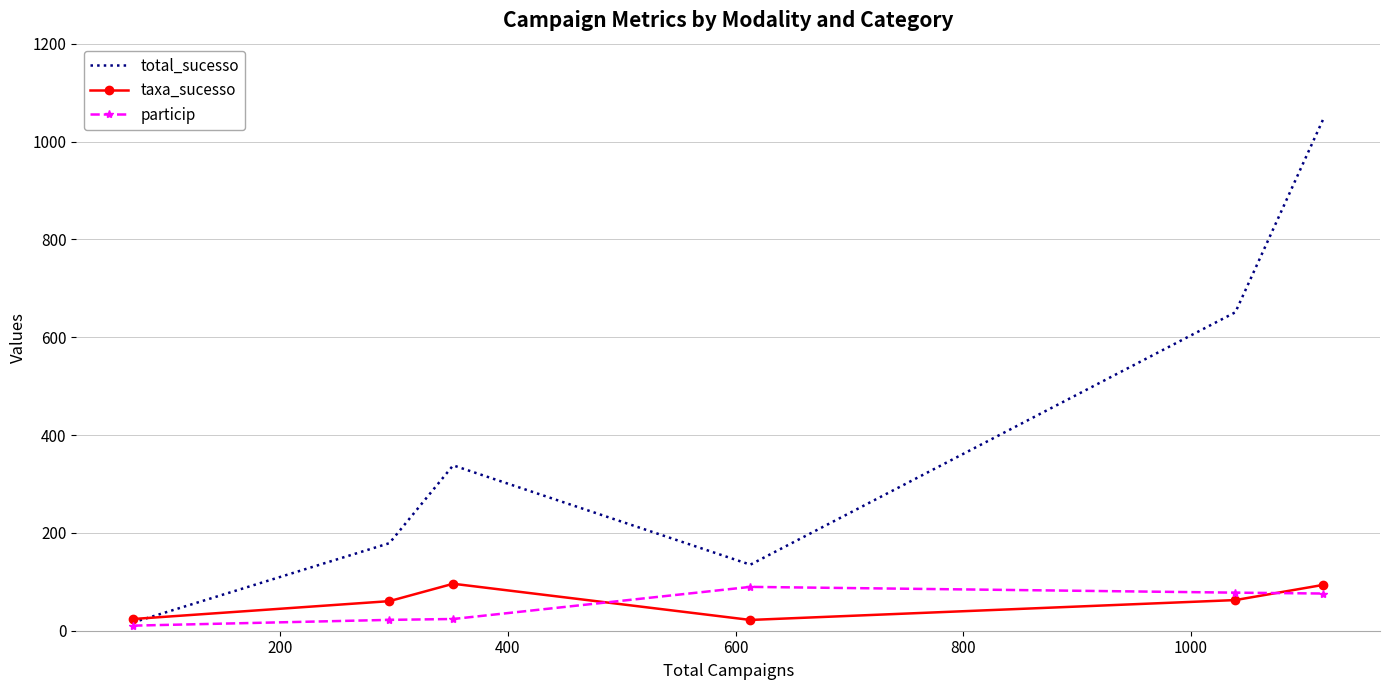

How many values in the taxa_sucesso series are below 62?

3